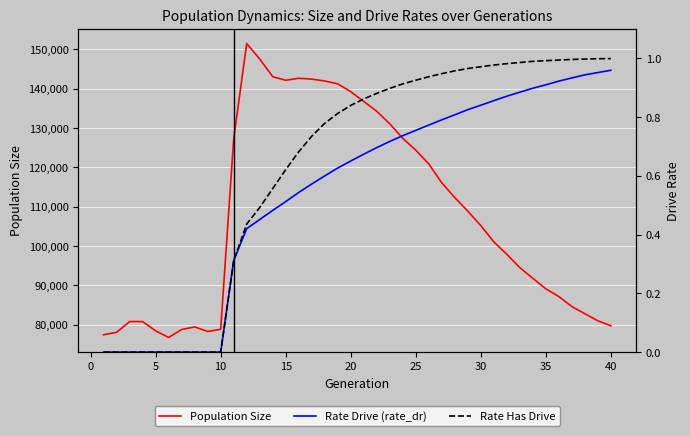

List the series in order of their peak value, lowest first.

Rate Drive (rate_dr), Rate Has Drive, Population Size